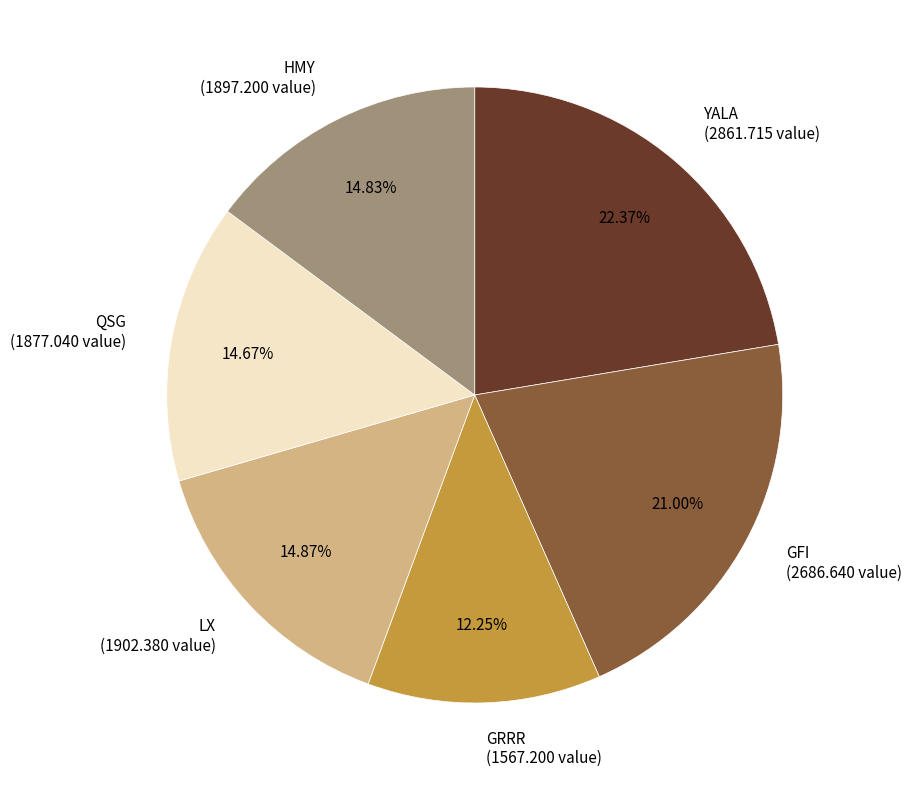

Is there a majority slice in this chart?

No